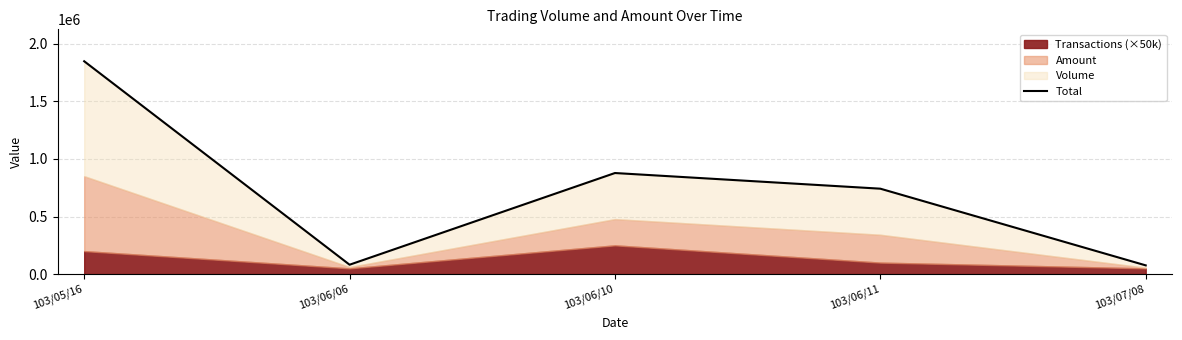

At which category does the chart reach its minimum across all series?

103/07/08